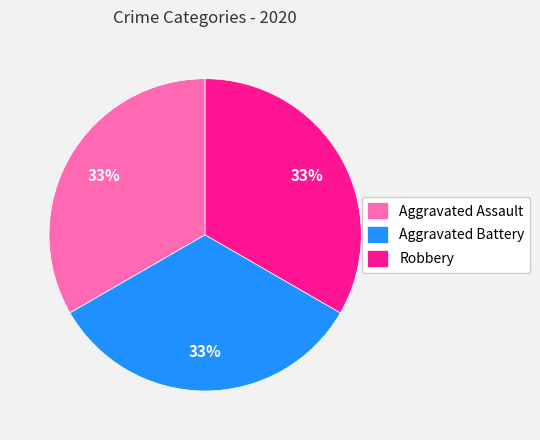

Is there a majority slice in this chart?

No